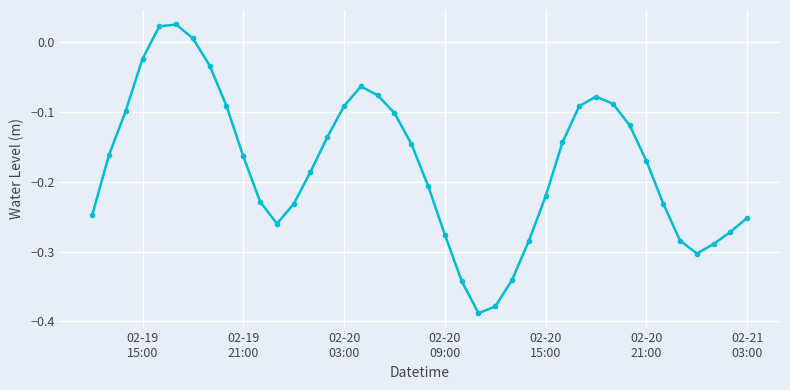

What is the difference between the maximum and minimum values?

0.4